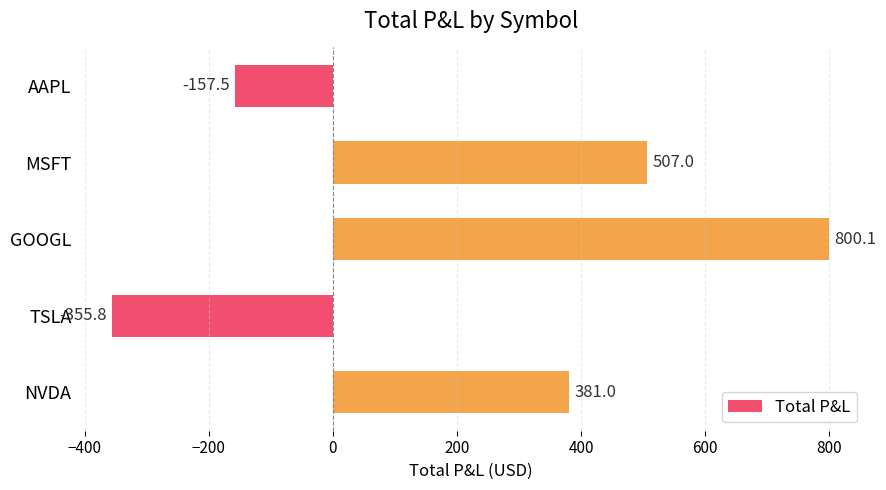

Reading top to bottom, extract all data points from this chart.

-157.5	507.0	800.1	-355.8	381.0